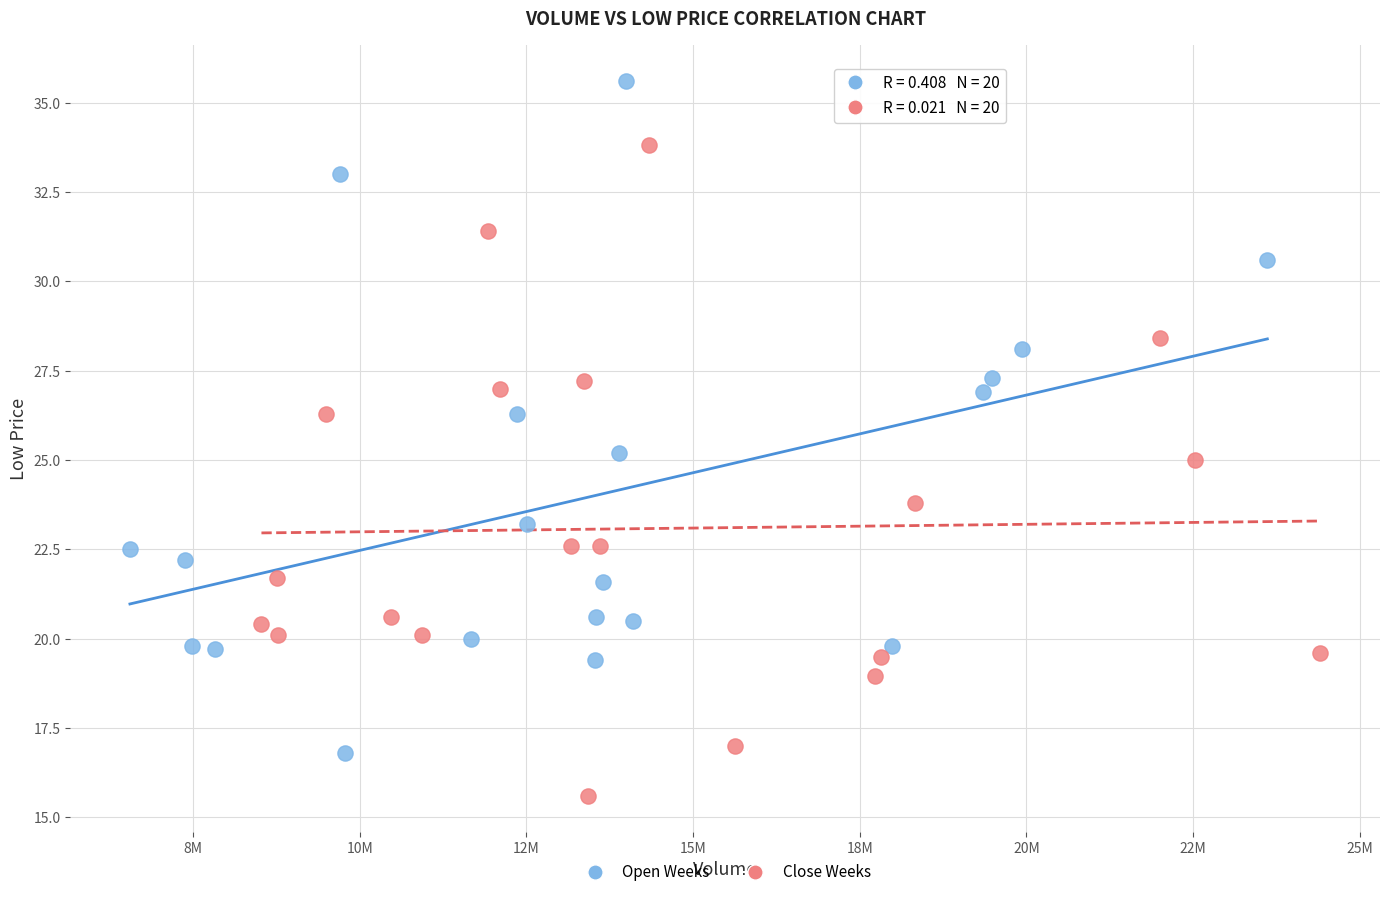

Which series contains the highest Y value?

Open Weeks